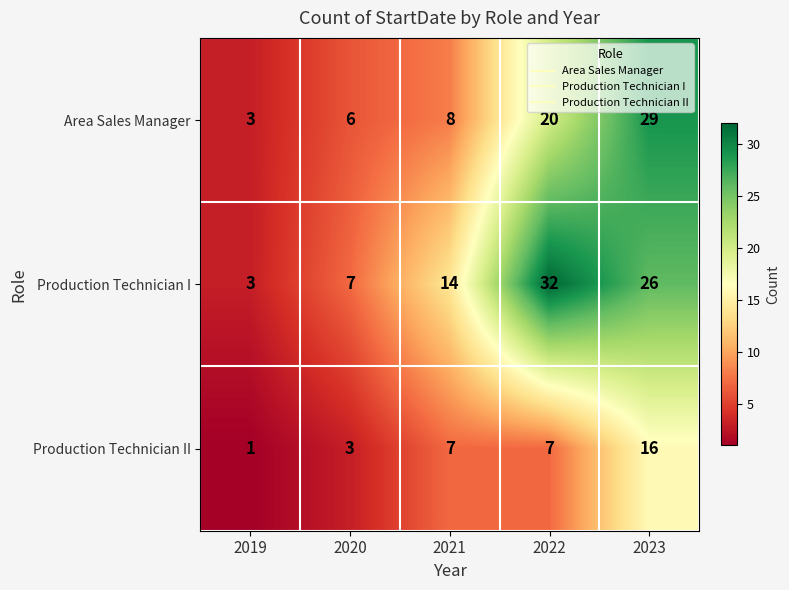

How many values in the Area Sales Manager series are below 8?

2